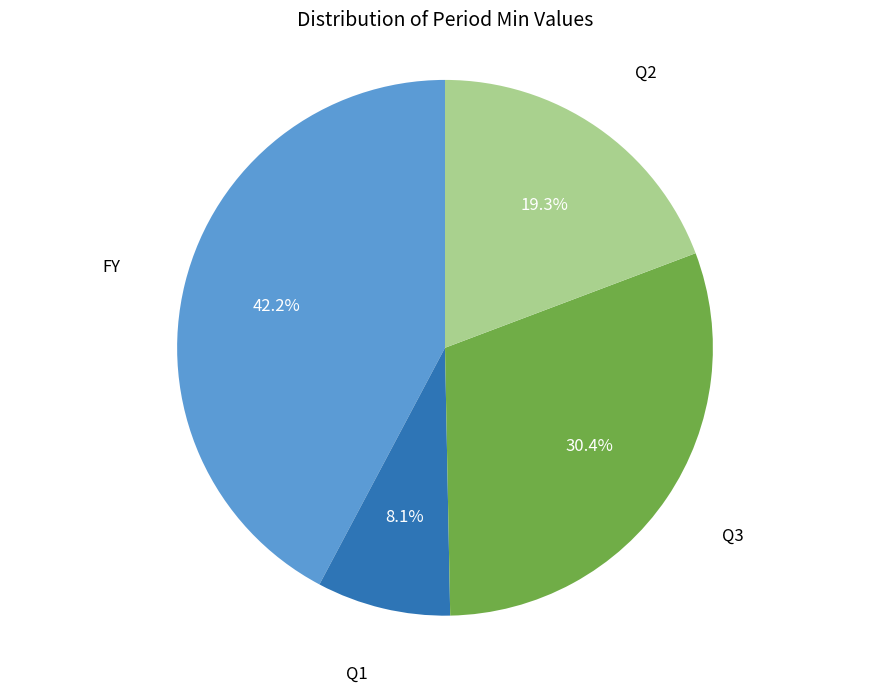

How many segments does this pie chart have?

4